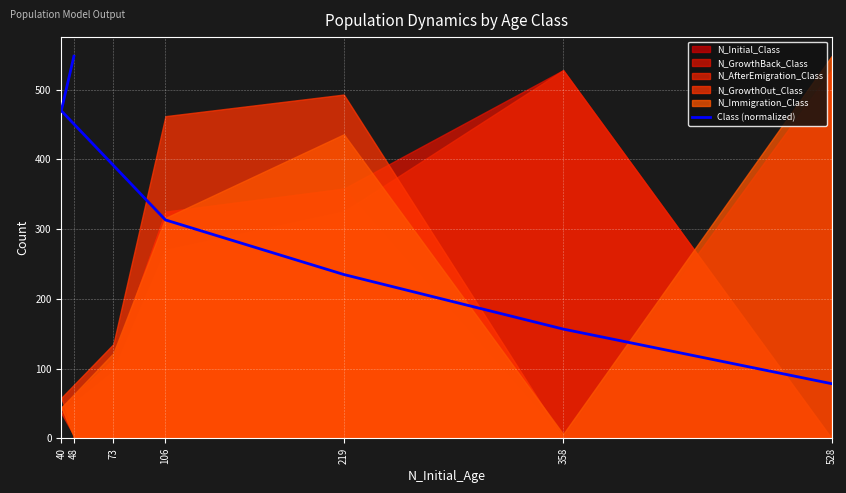

Reading left to right, list all the values displayed in this chart.

528=78.3	358=156.6	219=234.9	106=313.1	73=391.4	40=469.7	48=548.0